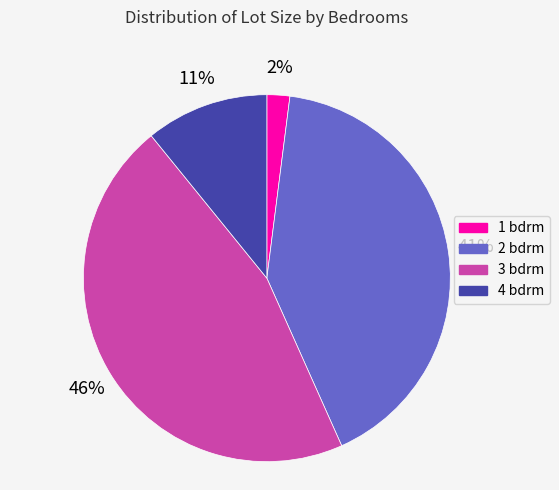

To the nearest percent, what is the average slice percentage?

25%